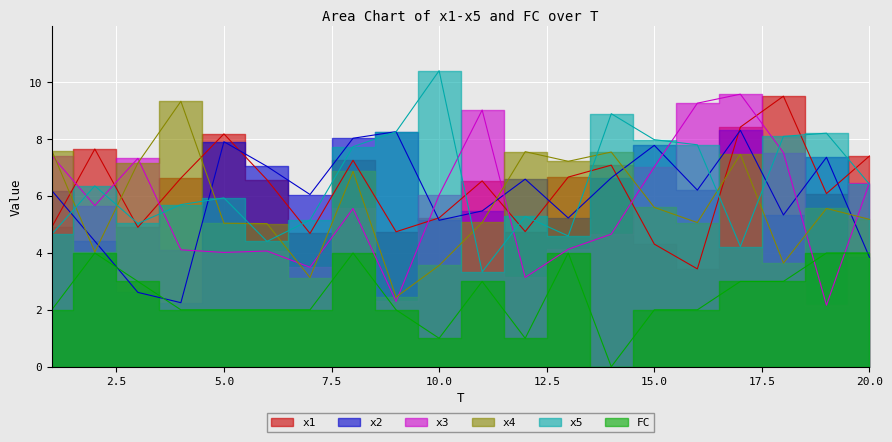

Which has a higher value, 12 or 7?

12